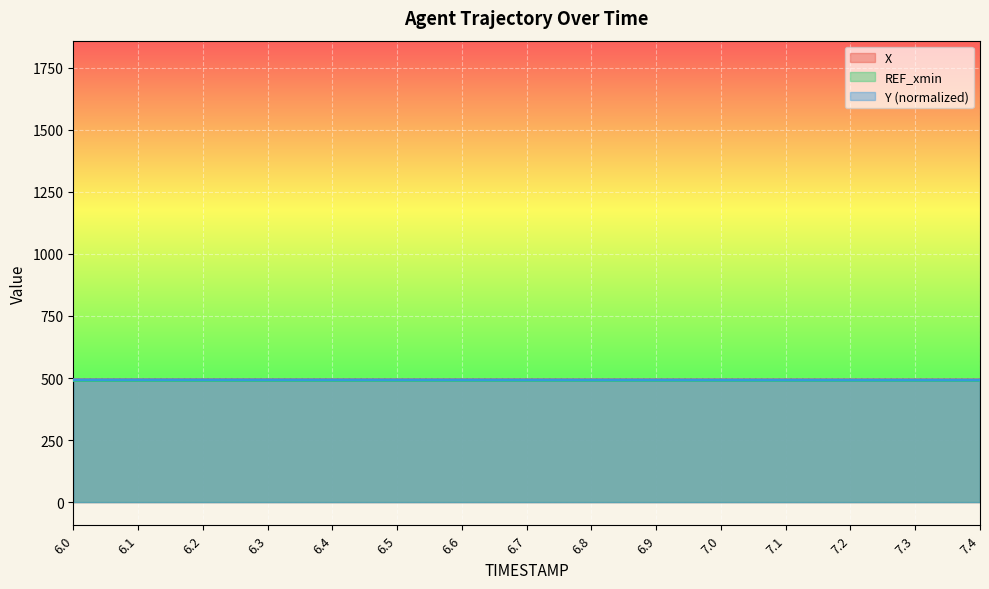

Is the value of X at 7.3 greater than the value of Y at 6.1?

Yes